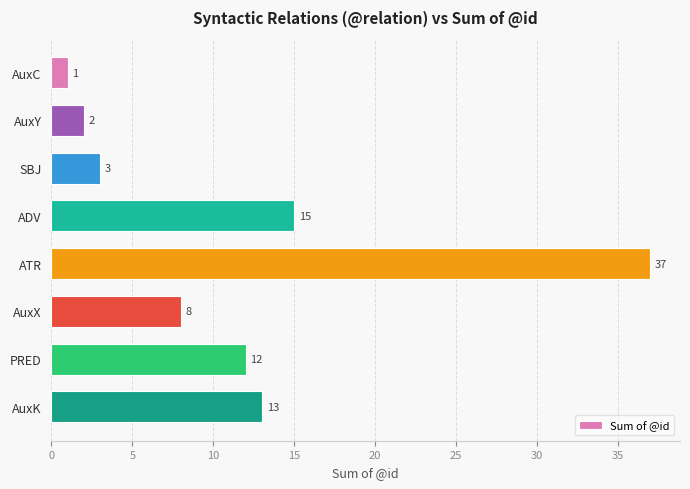

Approximately how many times larger is the value at AuxK compared to PRED?

1.1